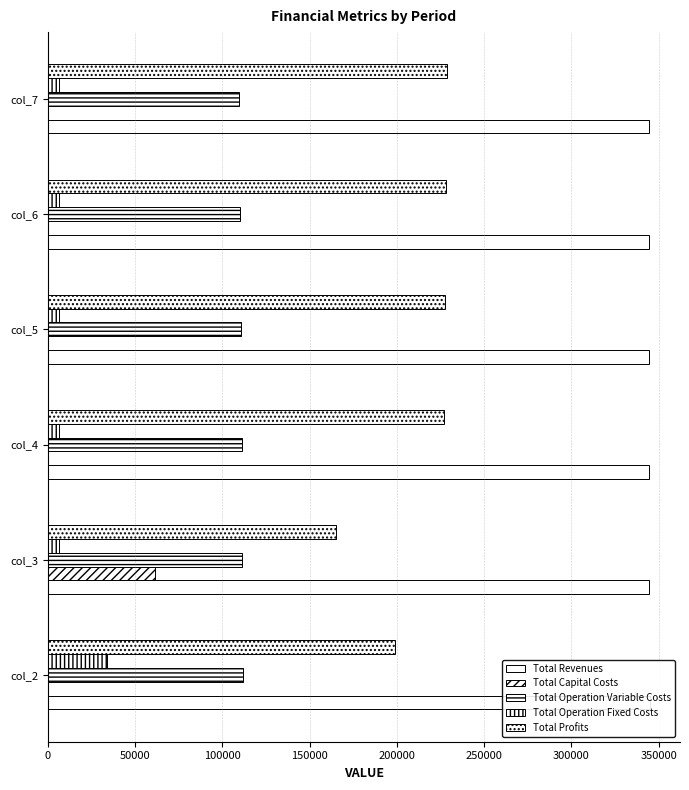

What is the value of the Total Operation Variable Costs bar at the 2nd from the left?

111462.1